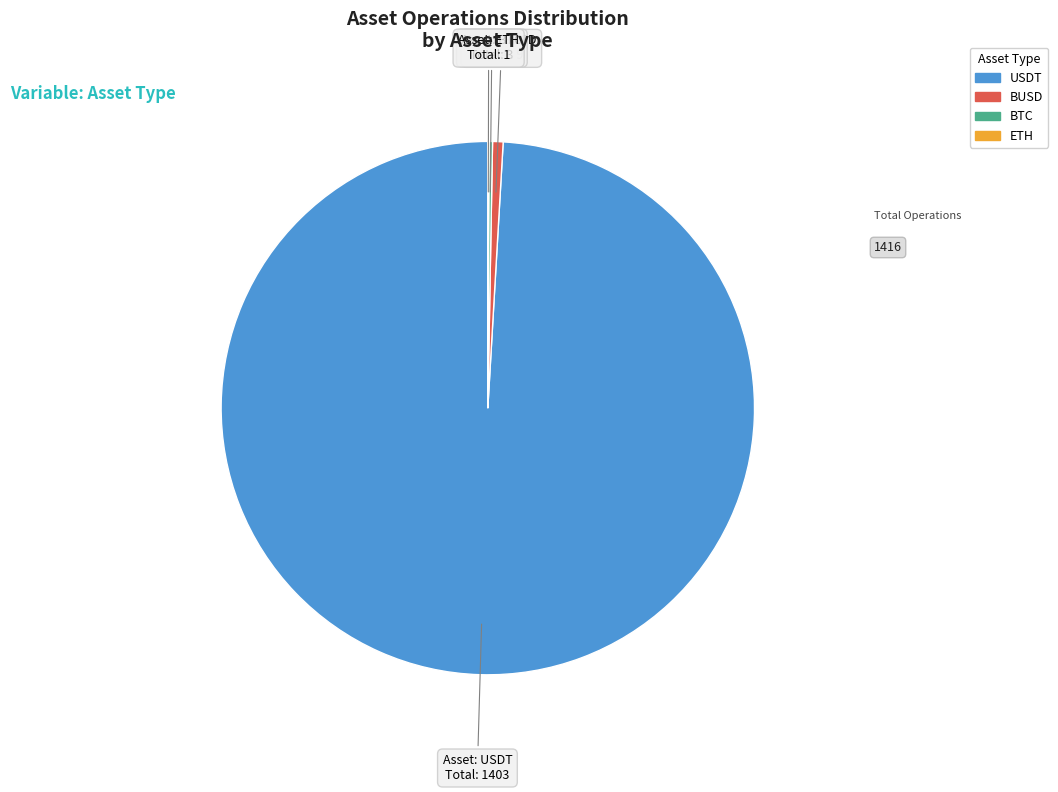

Is there a majority slice in this chart?

Yes